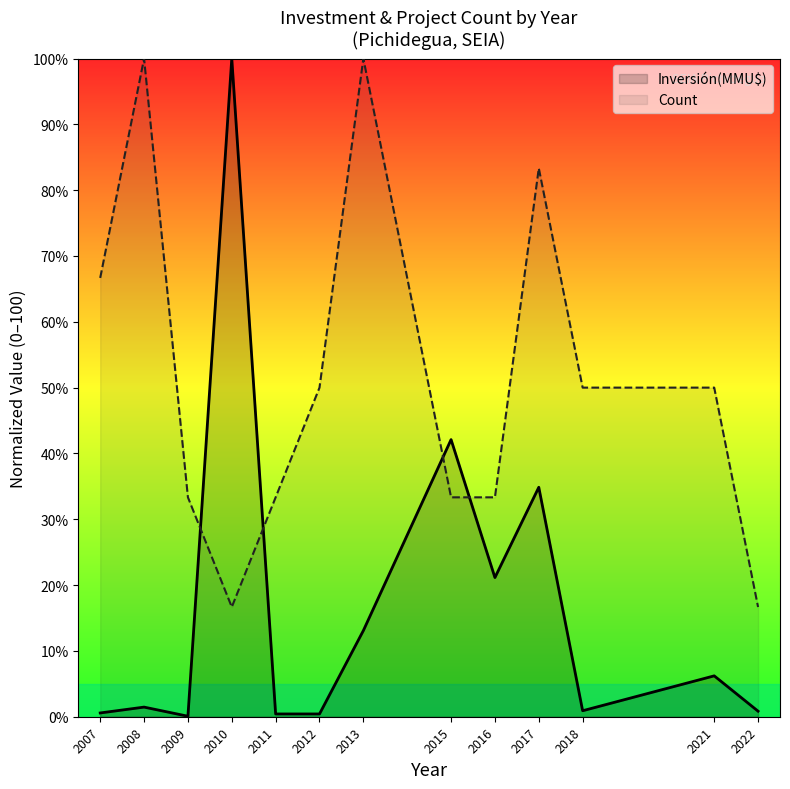

What is the value of the Inversión(MMU$) point at the 12th from the left?

6.2